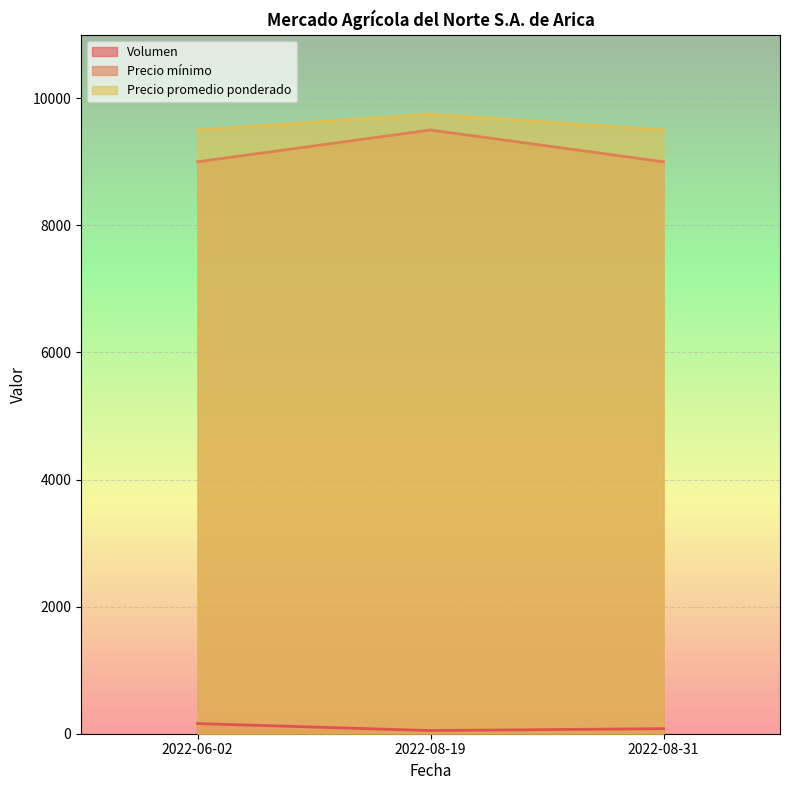

What is the spread (max minus min) of values at 2022-08-31?

9420